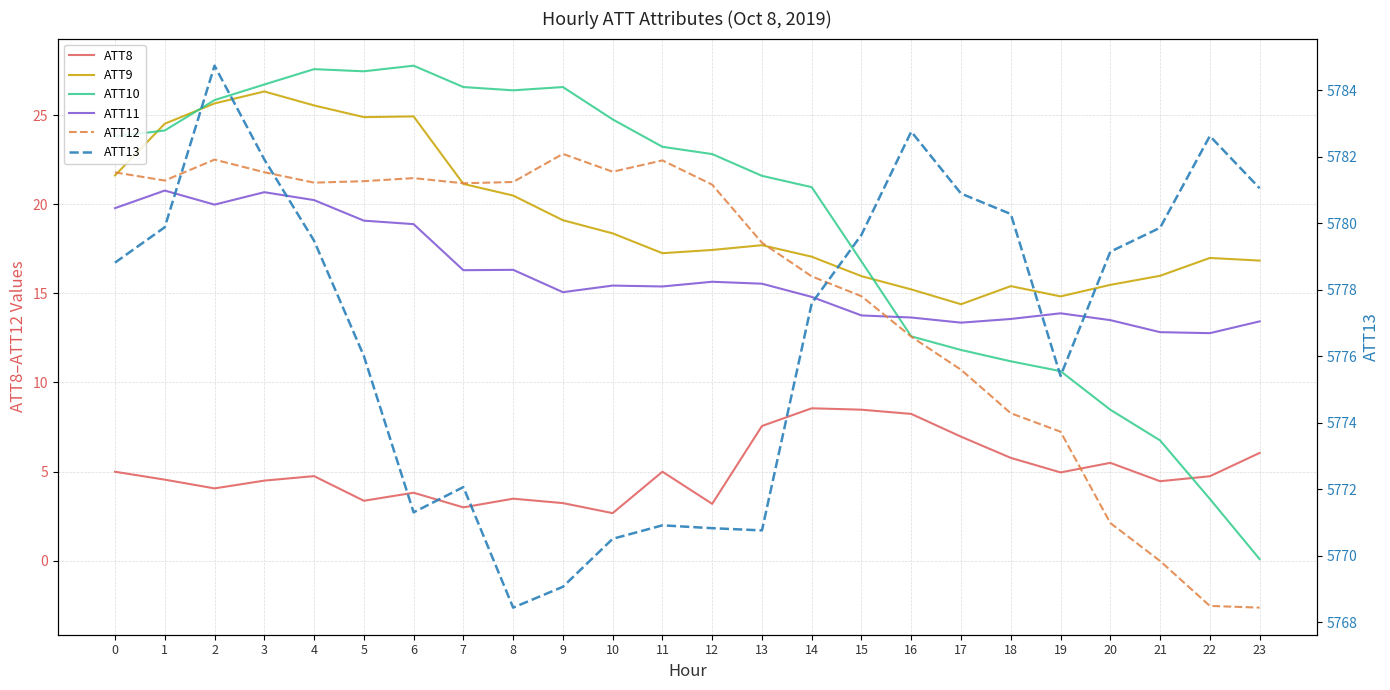

True or false: ATT10 and ATT13 cross at least once.

False